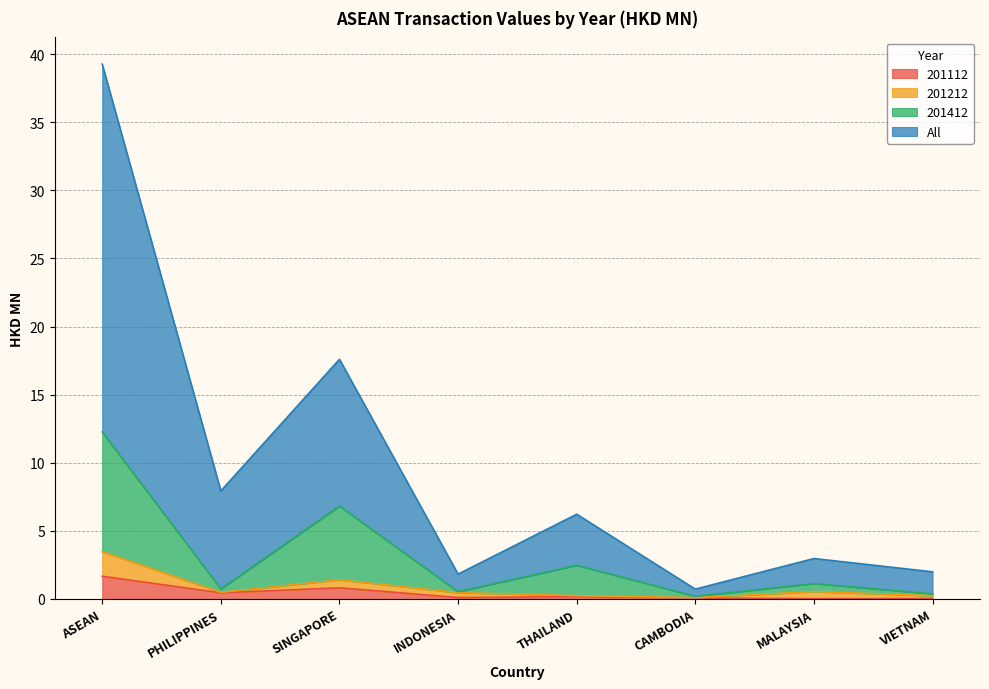

True or false: 201412 and 201112 cross at least once.

False